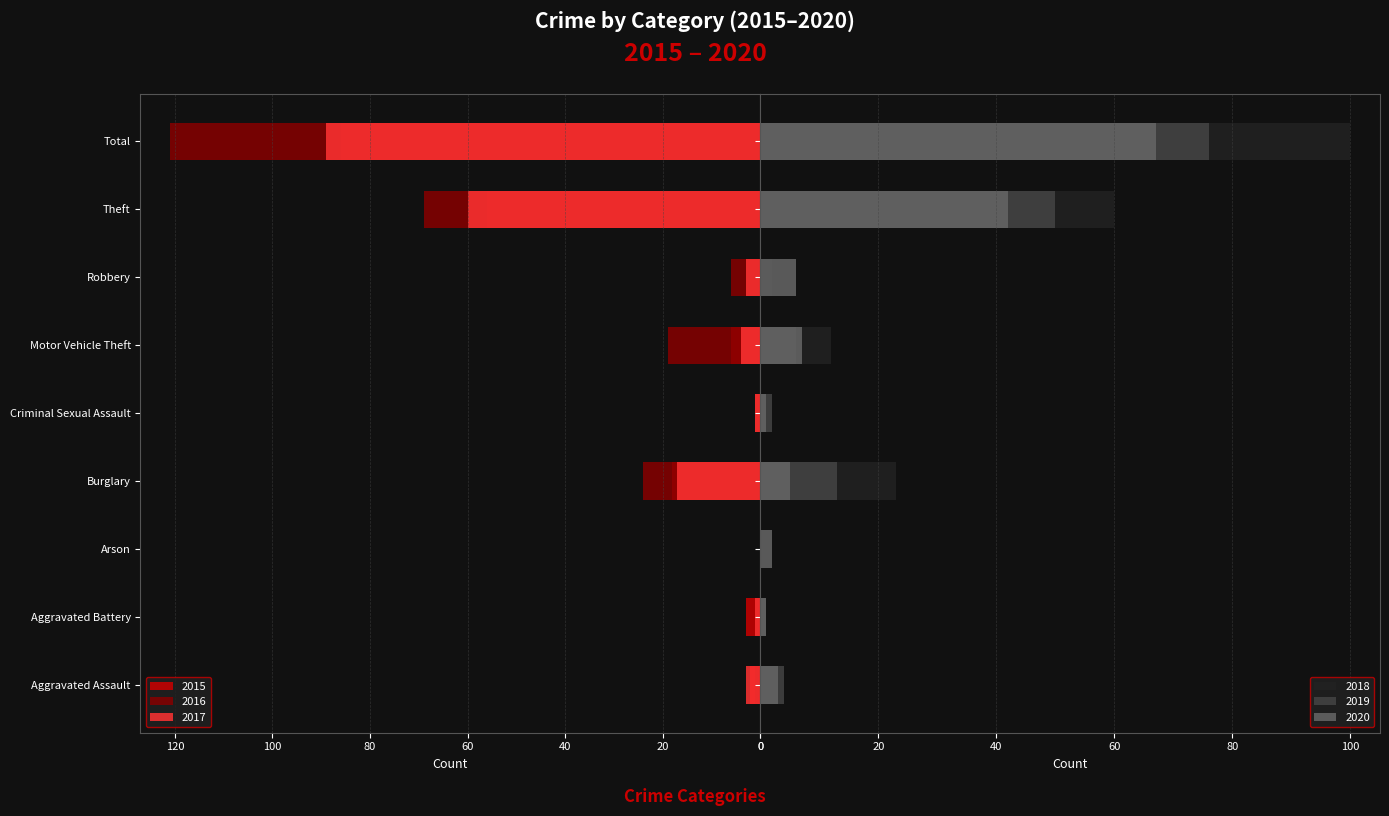

What is the value of the 2016 bar at the 5th from the left?

1